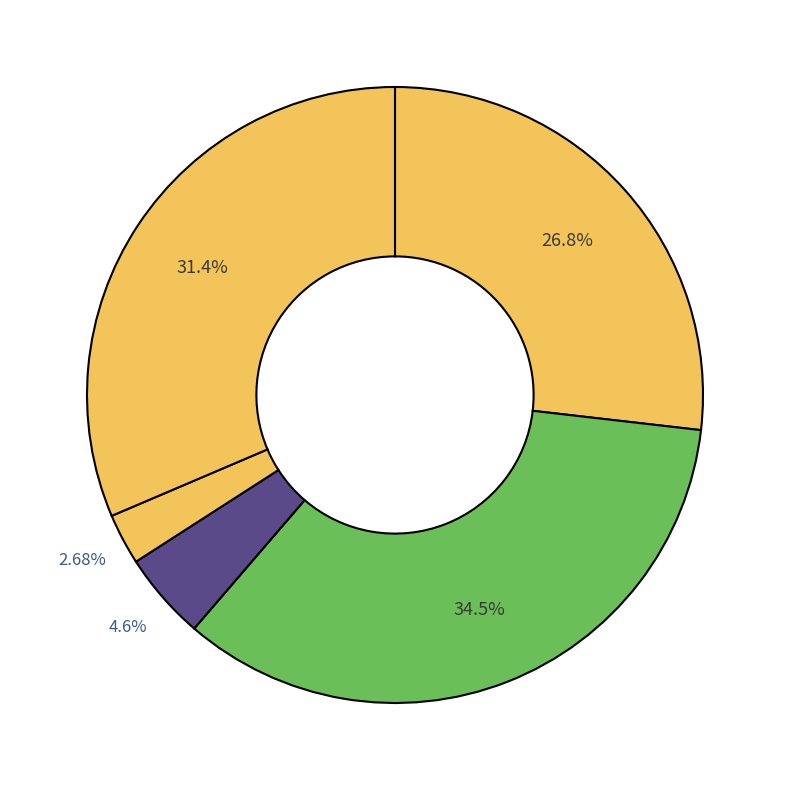

Count the number of slices in the pie.

5